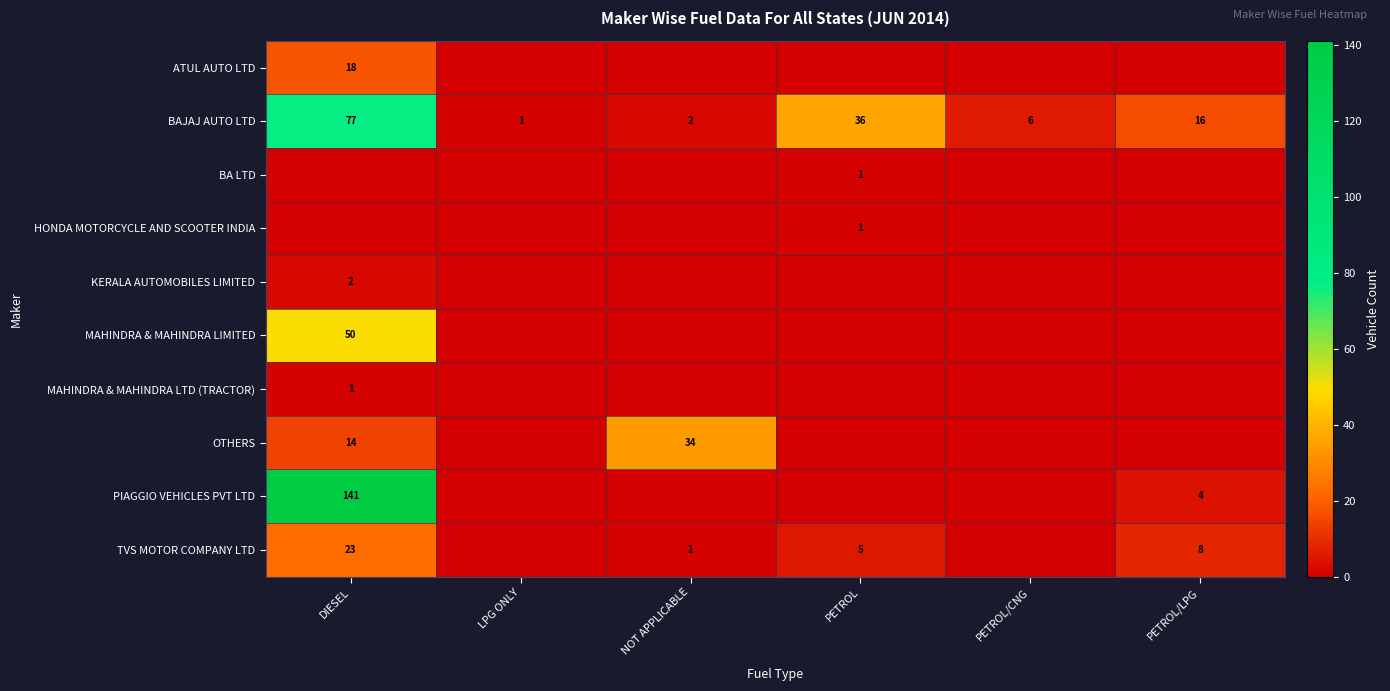

How many categories are shown in the chart?

6